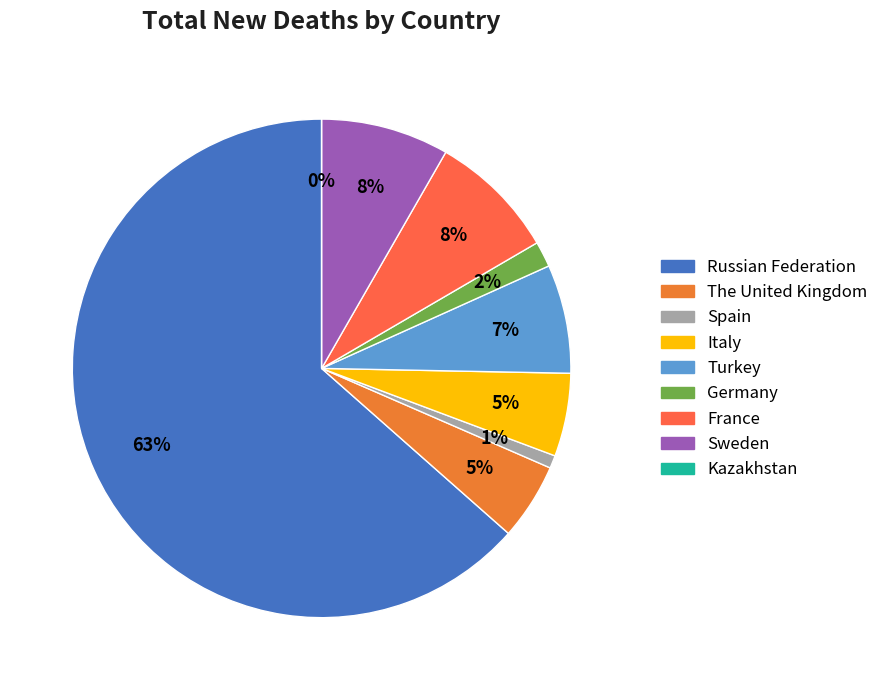

Does Spain account for over 50% of the chart?

No